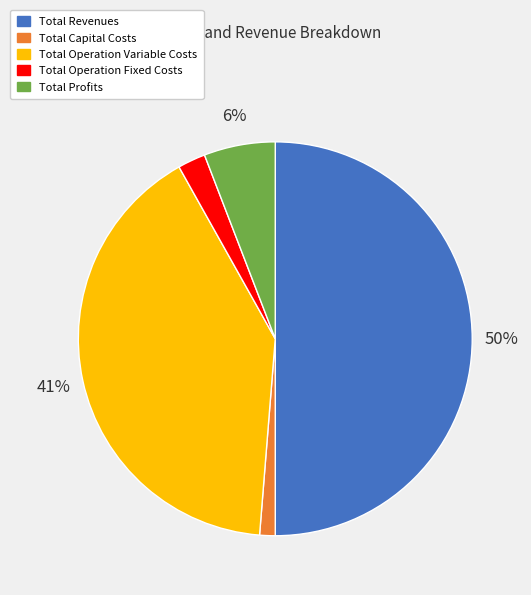

Count the number of slices in the pie.

5